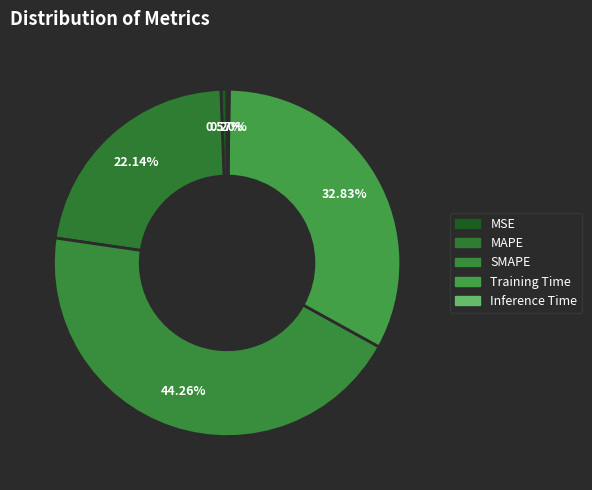

Is it true that MAPE is 22% of the pie?

True